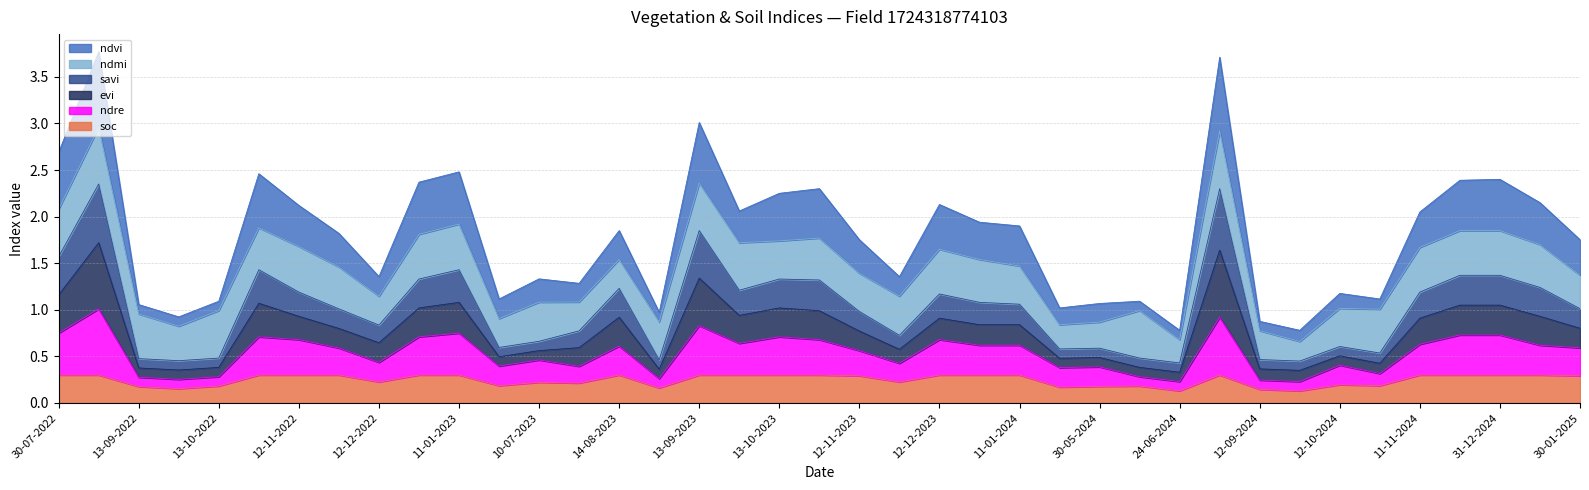

What position from the left is 20-06-2023?

12